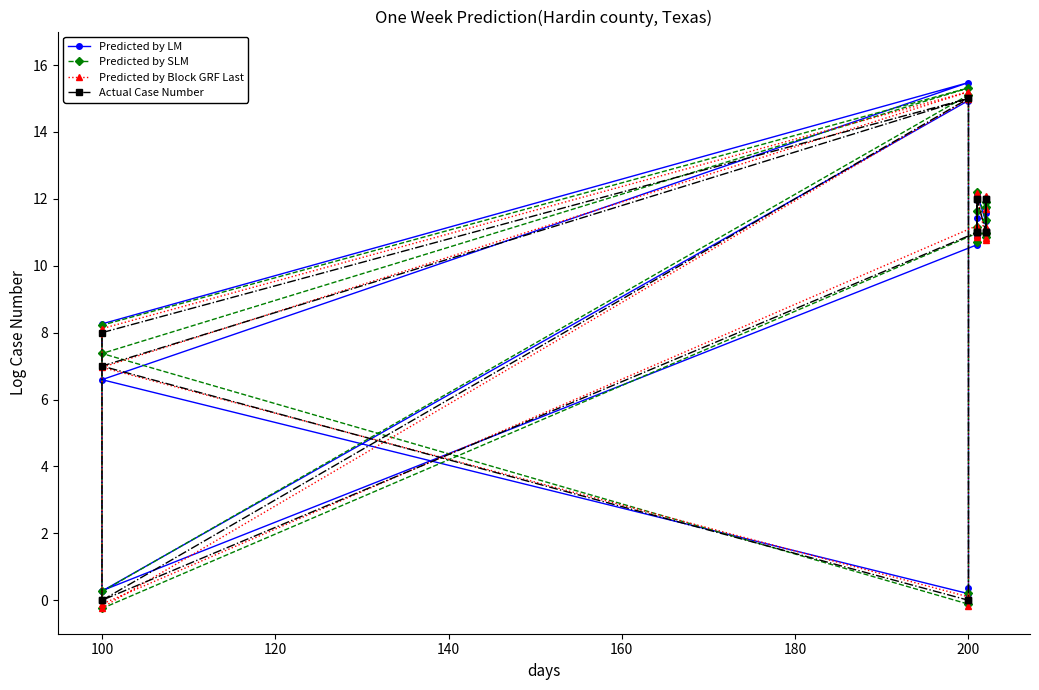

How many intersections are there between Predicted by SLM and Predicted by LM?

11